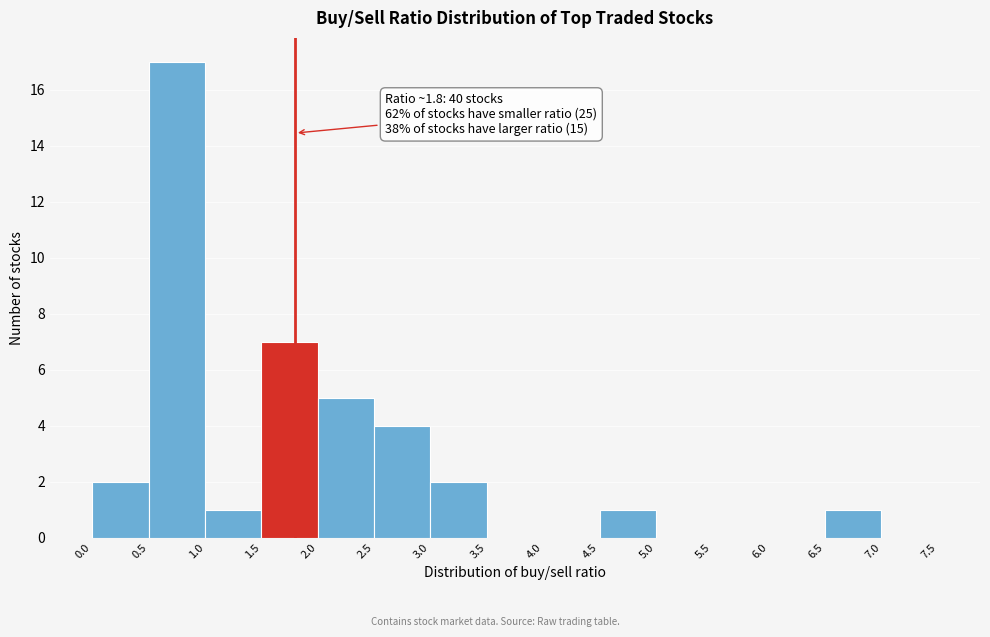

Which range on the x-axis has the tallest bar?

0.5 to 1.0